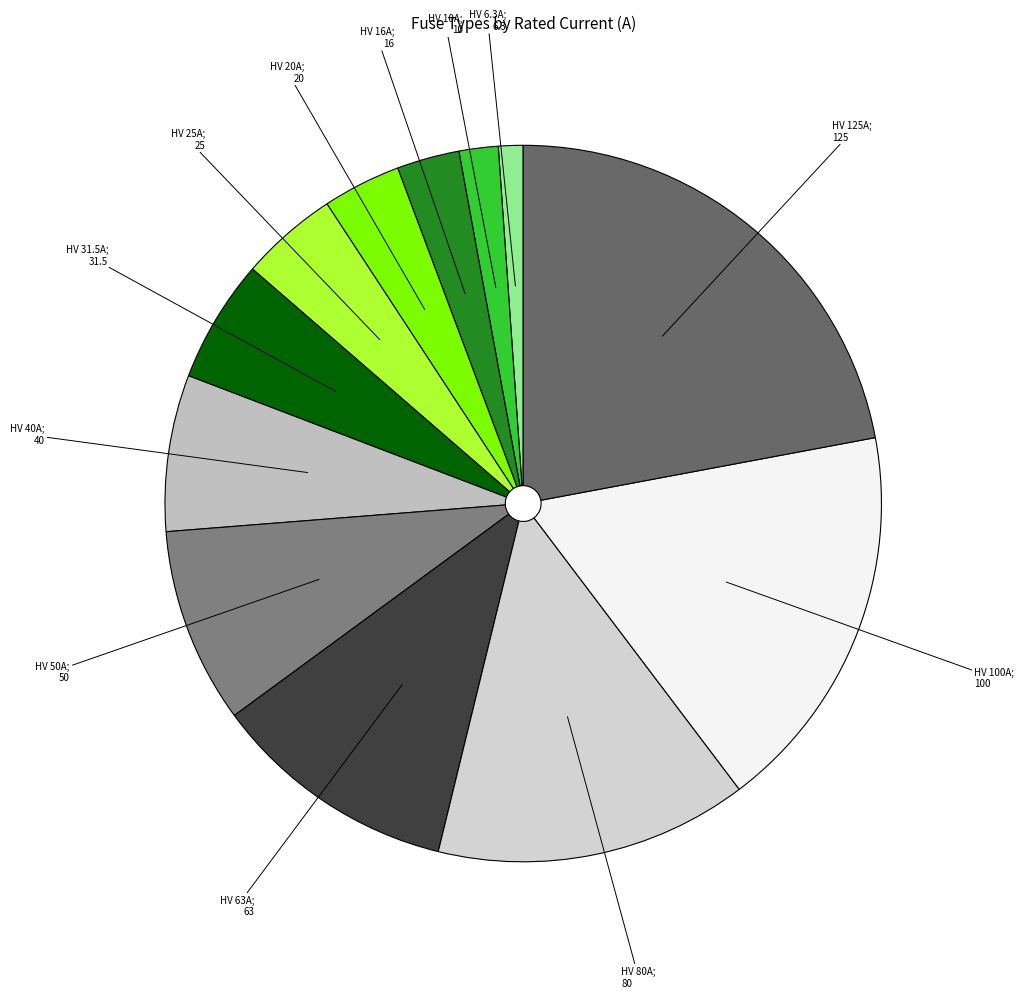

Count the number of slices in the pie.

12